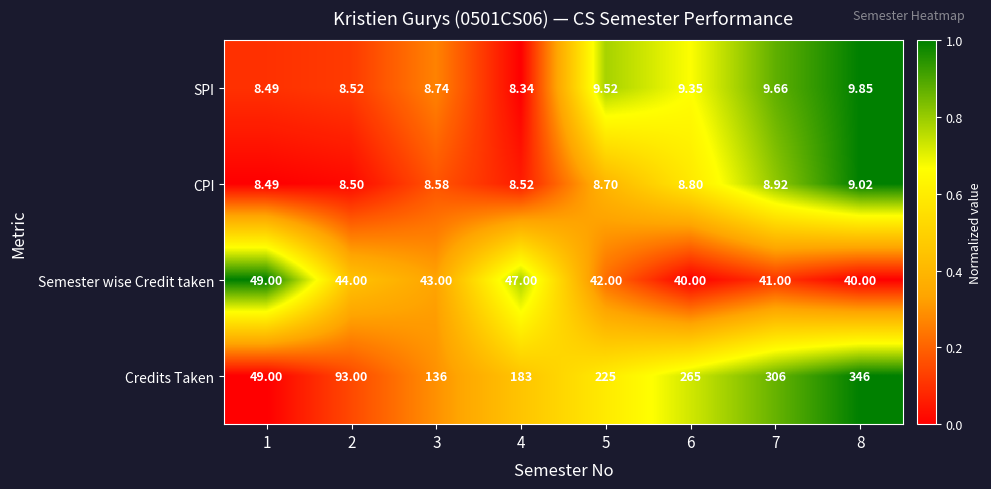

Count the number of categories in the chart.

8